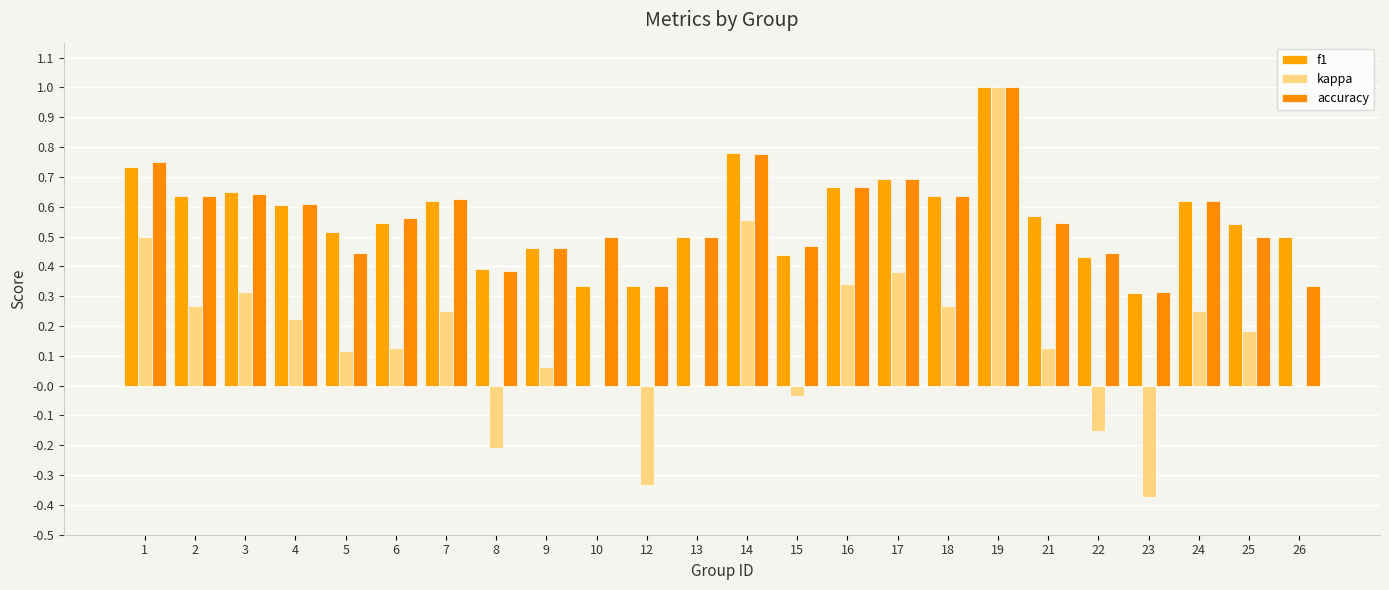

How many series are shown in this chart?

3